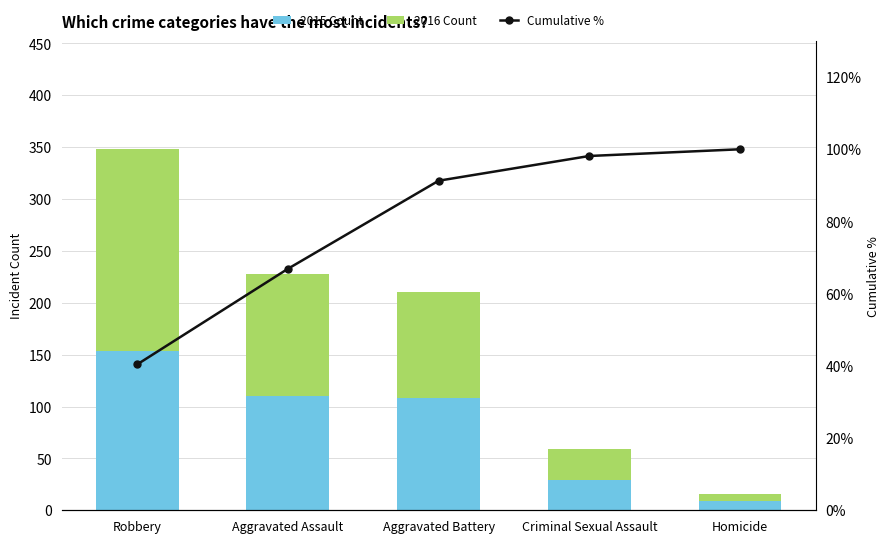

What is the difference between the maximum and minimum values in the 2016 Count series?

187.0